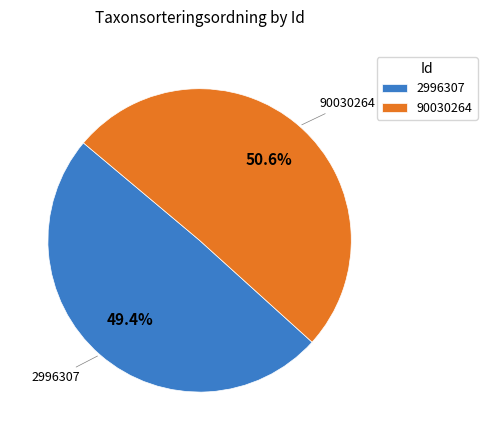

Which category has the biggest portion of the pie?

90030264